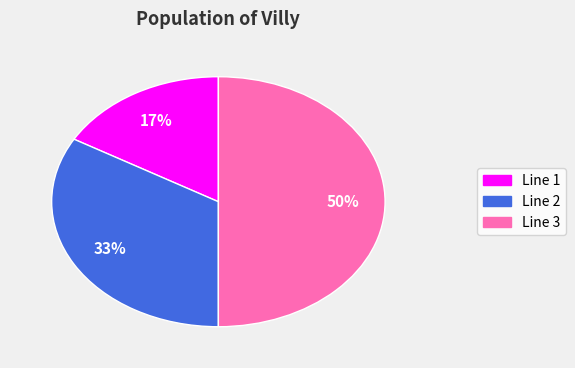

To the nearest percent, what is the combined percentage of Line 1 and Line 2?

50%